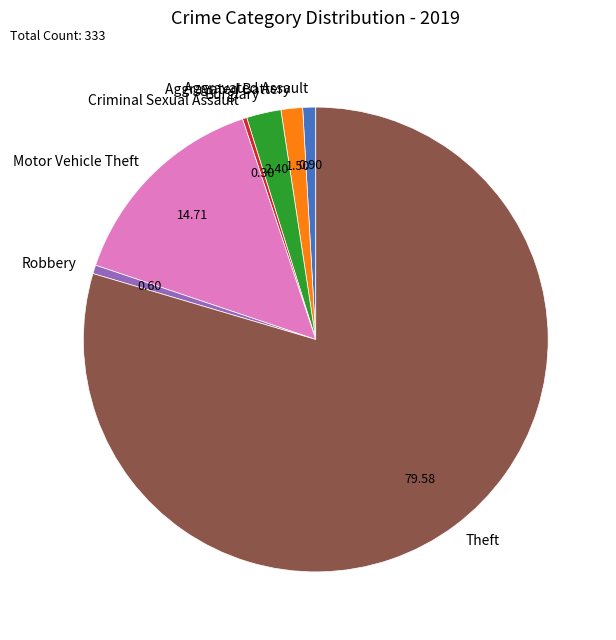

How many segments does this pie chart have?

7